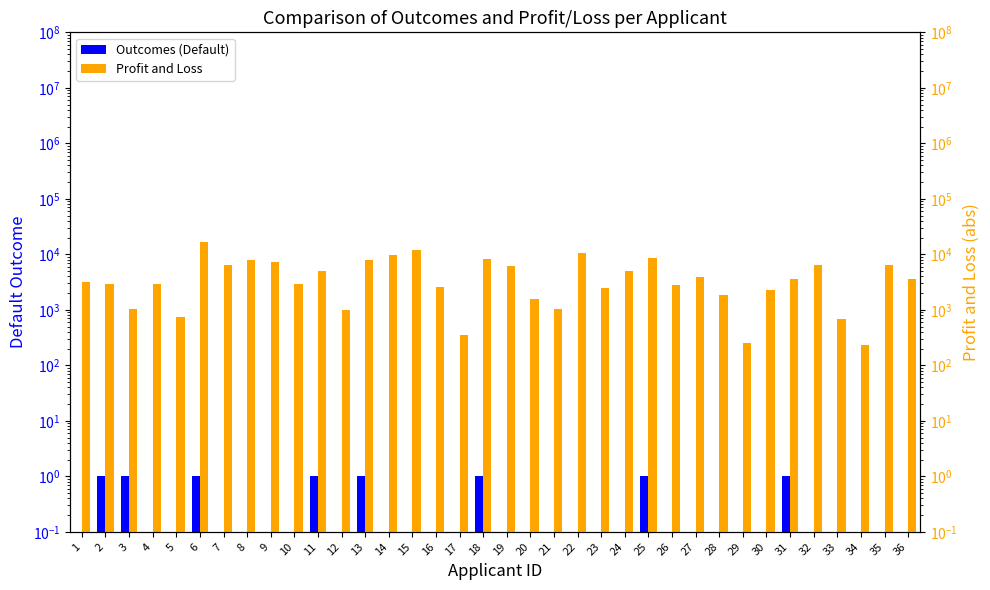

Which has a higher value, 28 or 26?

28